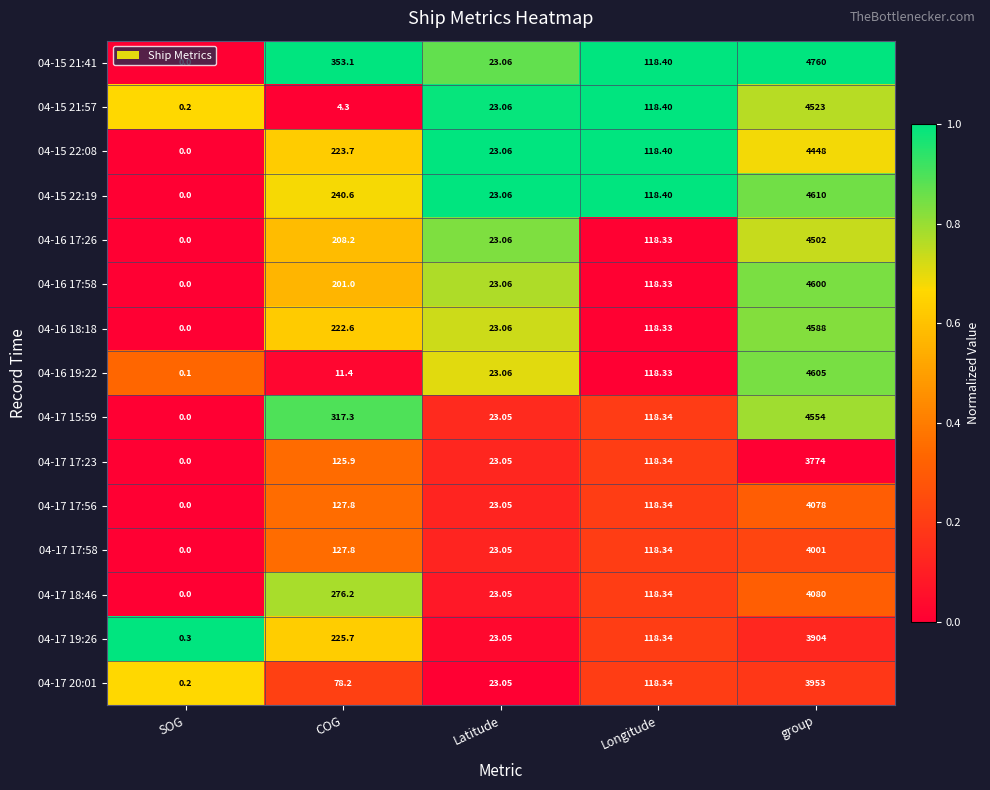

Rank the categories by 04-16 18:18 value from highest to lowest.

group, COG, Longitude, Latitude, SOG